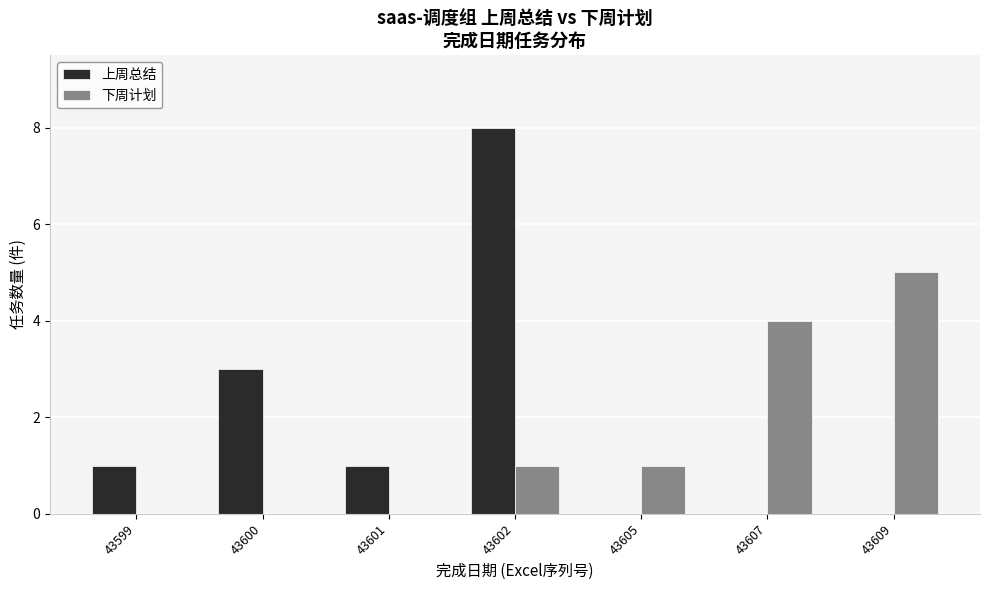

Is the value of 上周总结 at 43607 greater than the value of 下周计划 at 43602?

No